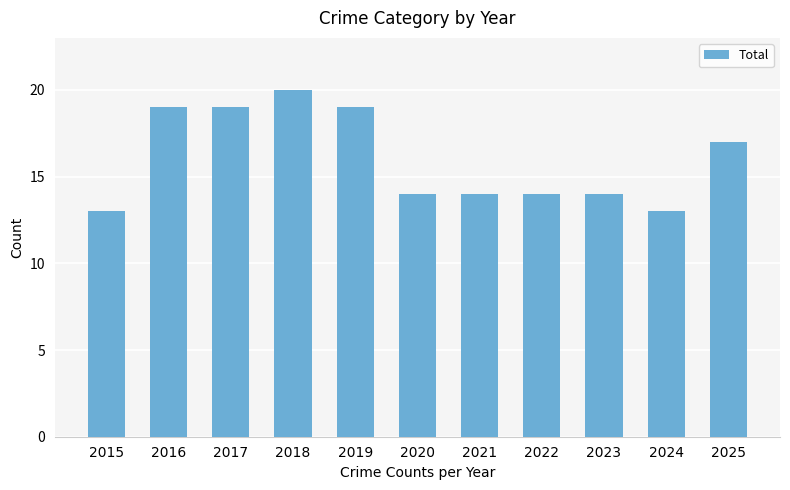

The value at 2024 is 13. True or false?

True